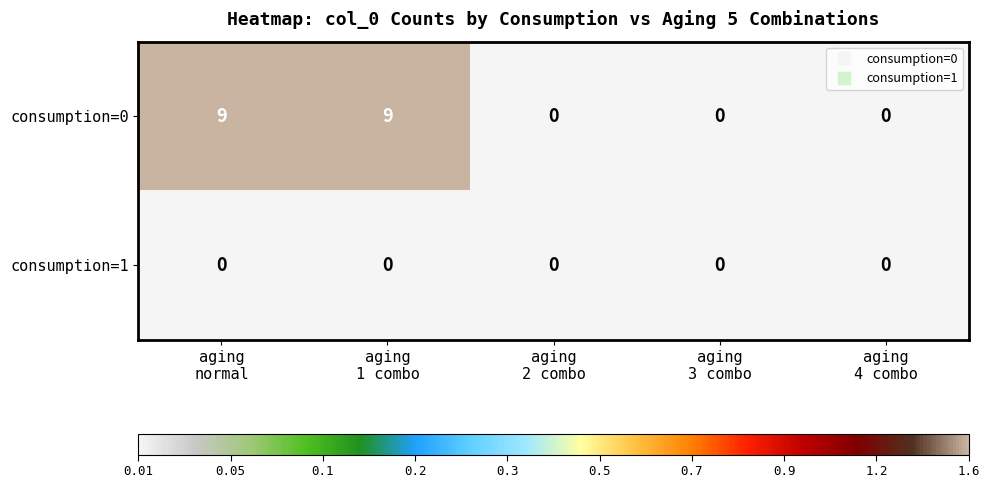

Which series has the largest range (max minus min)?

consumption=0